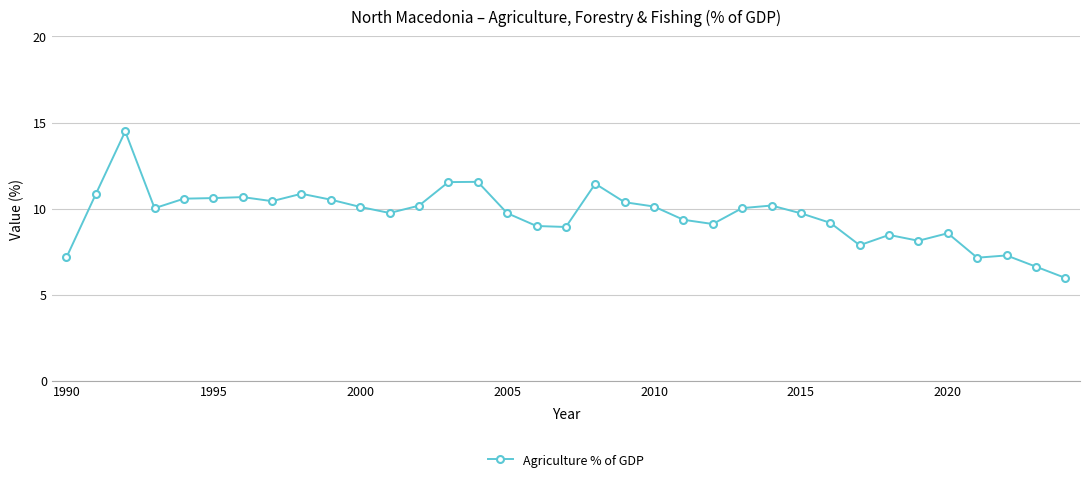

What is the value of the 4th point from the left?

10.0